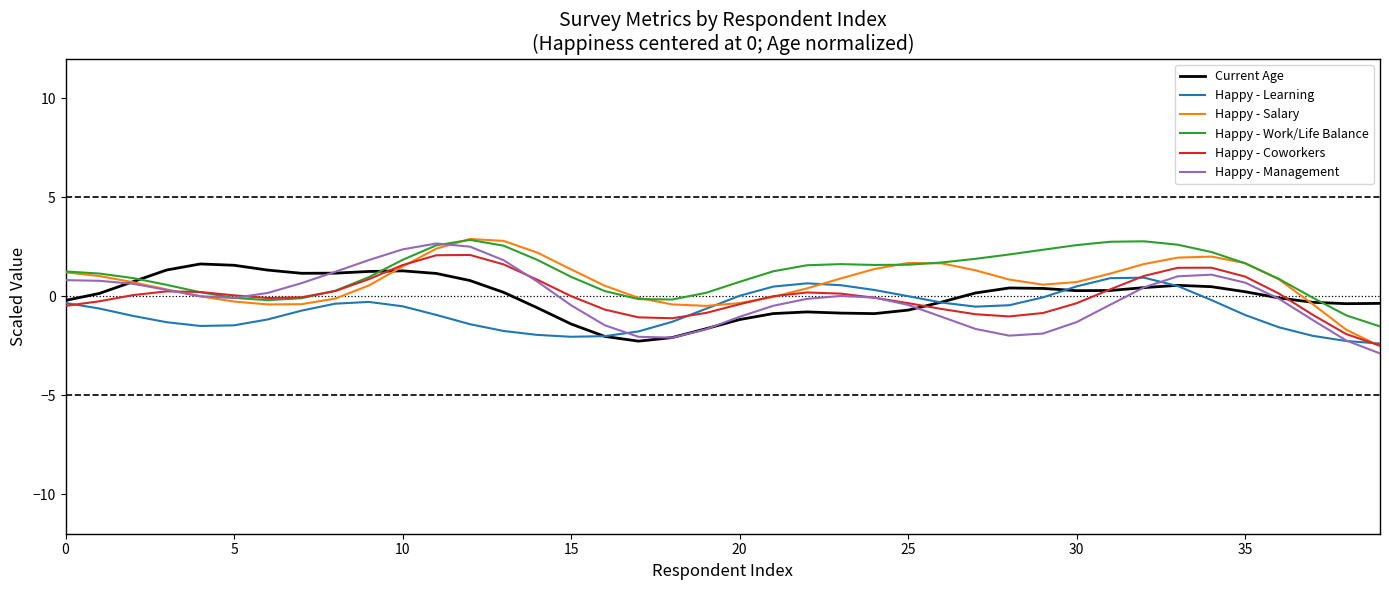

How many categories are shown in the chart?

40